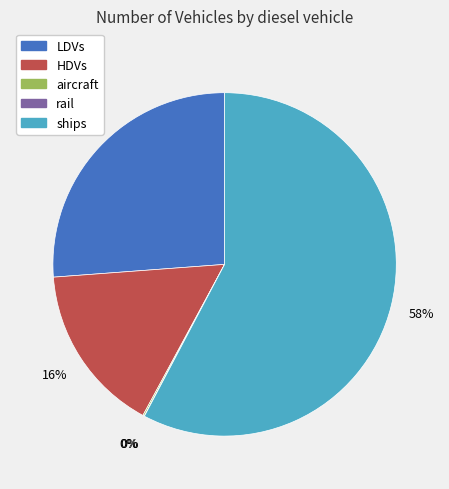

Is there a majority slice in this chart?

Yes